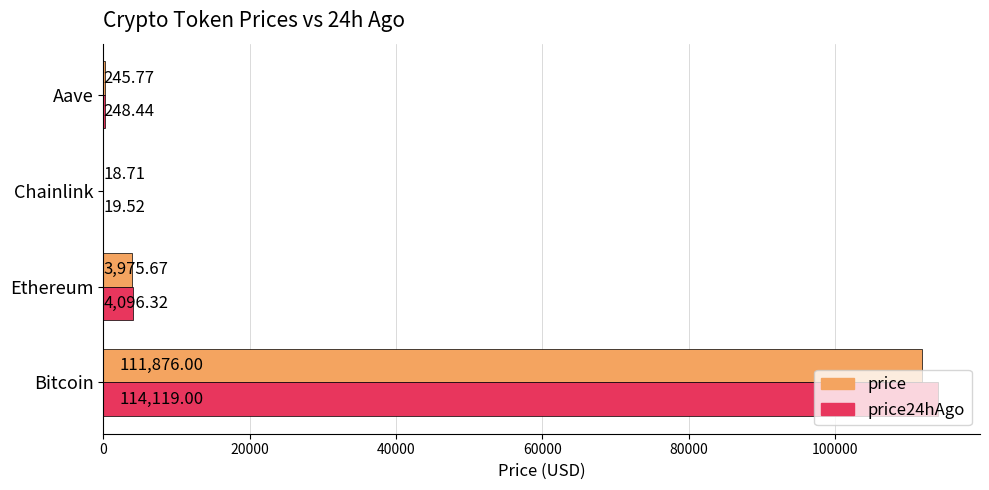

Which series changed the most between Bitcoin and Chainlink?

price24hAgo